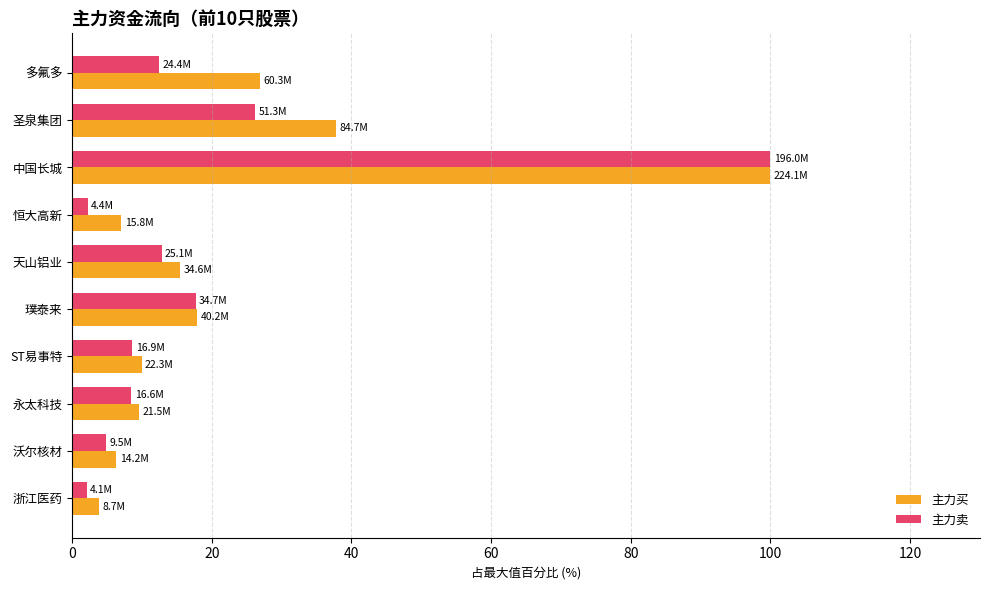

What is the sum of all 主力卖 values?

195.4